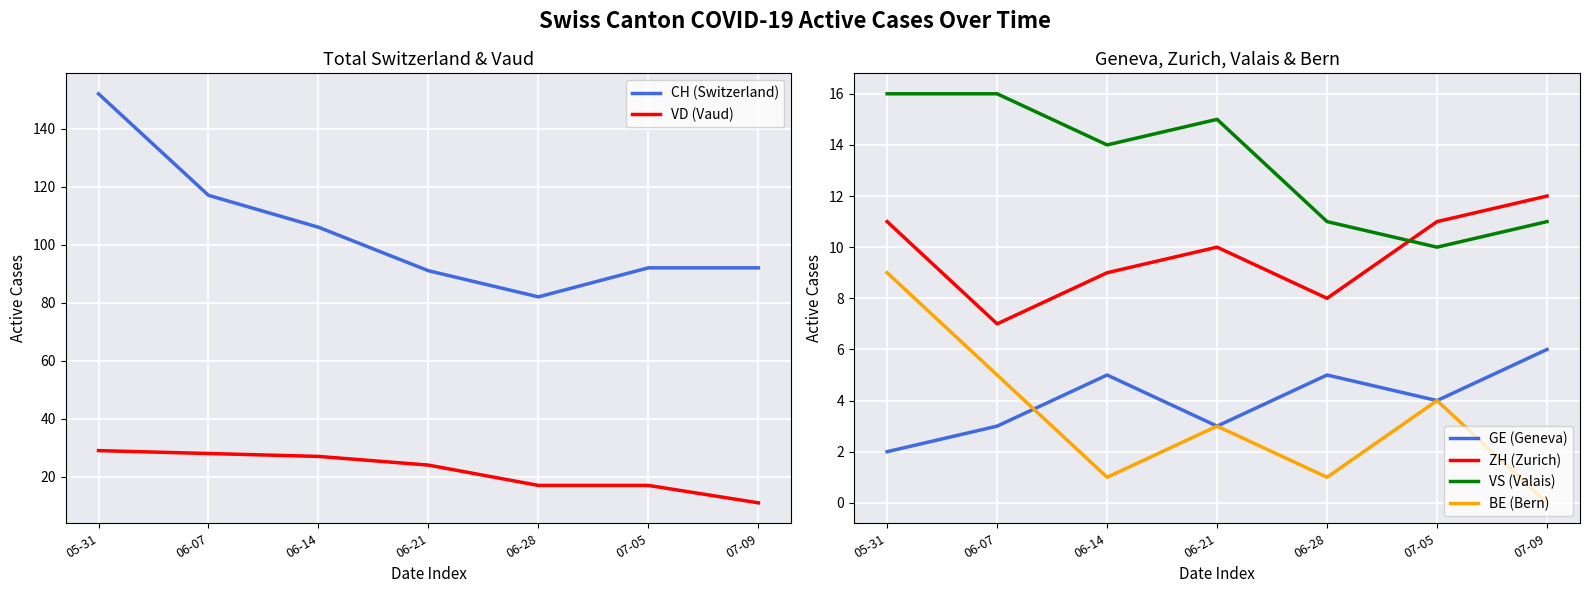

What is the total value across all series at 05-31?

219